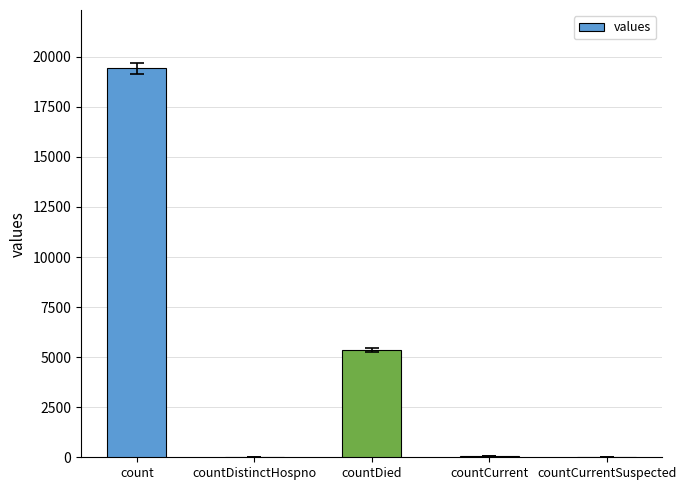

Are the bars horizontal?

No